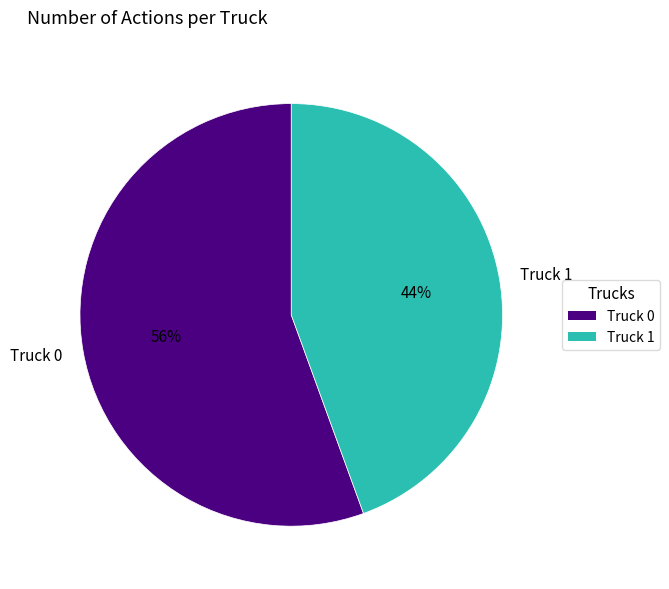

The Truck 1 slice represents 59% of the pie. True or false?

False